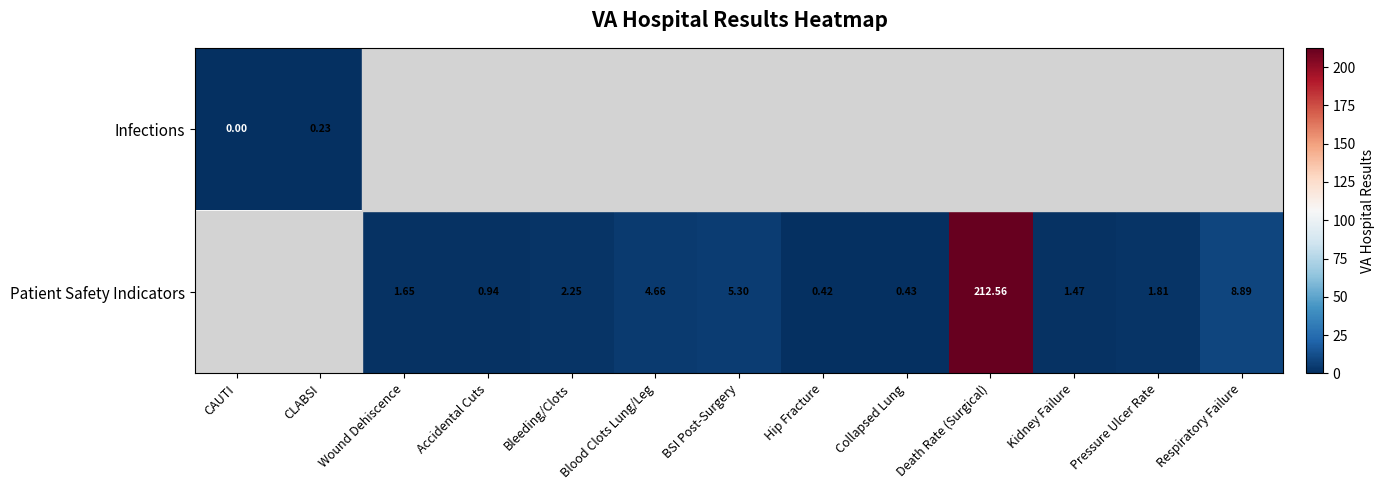

How many distinct data groups are displayed?

2